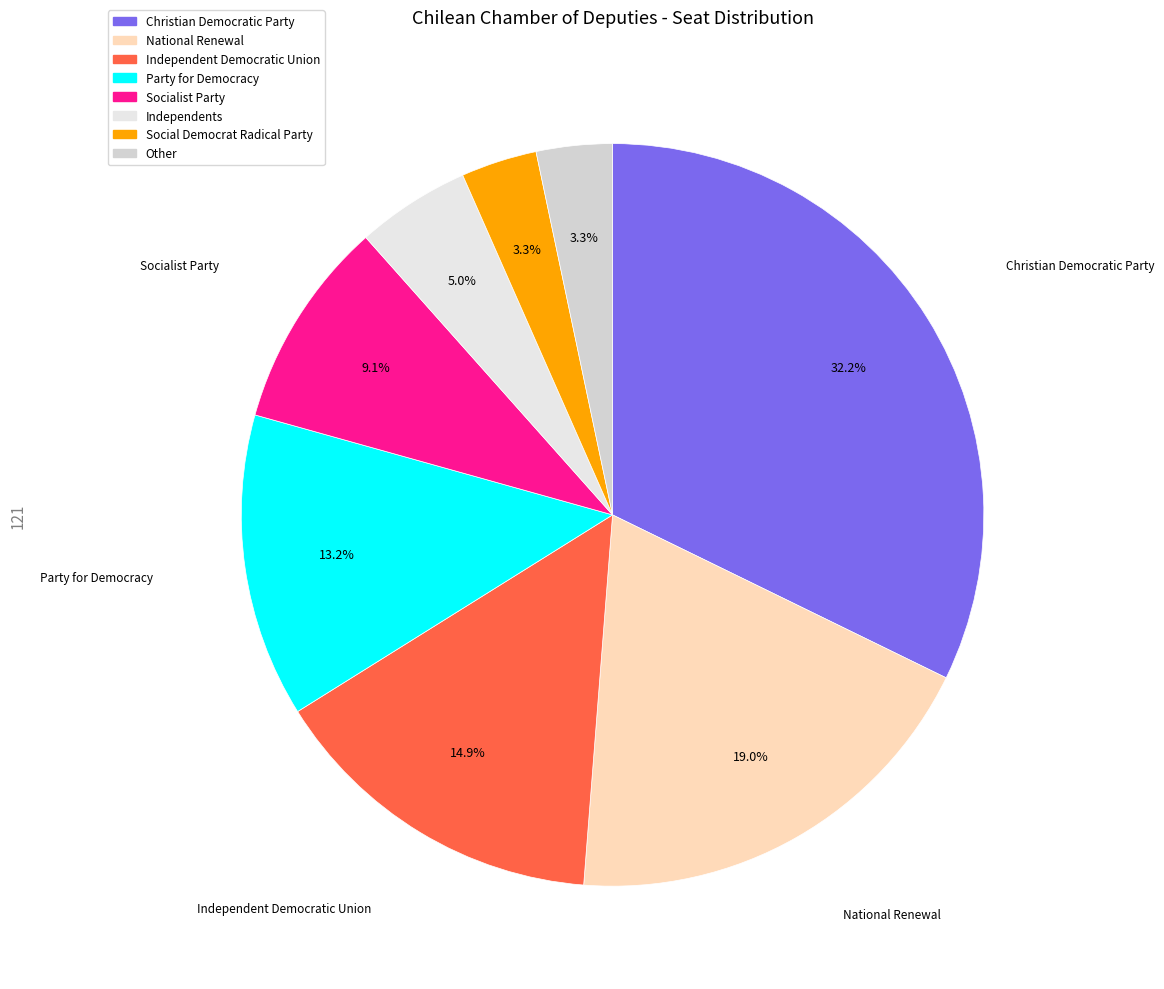

Do Christian Democratic Party and Socialist Party together represent more than half of the pie?

No